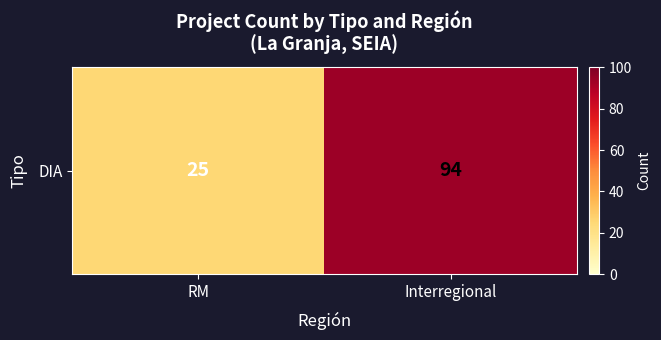

Reading left to right, what are all the values shown in this chart?

25	94